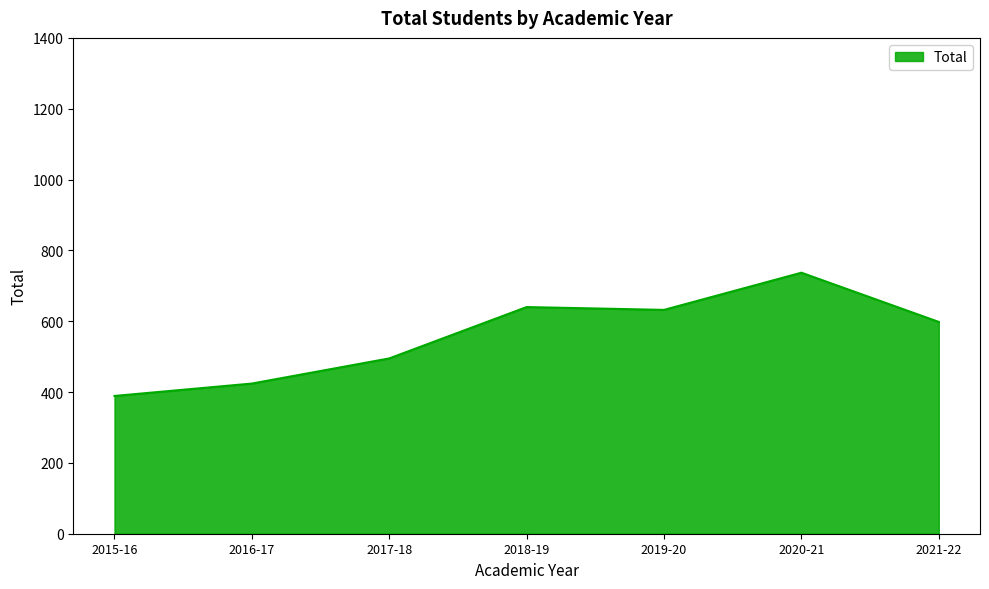

What is the approximate value at 2019-20, to the nearest 5?

630